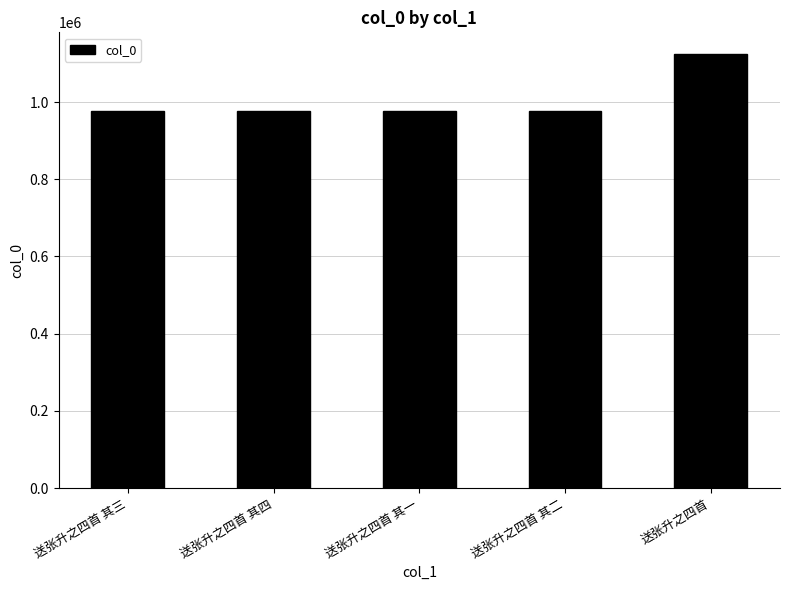

At which label is the value closest to 1050166?

送张升之四首 其一